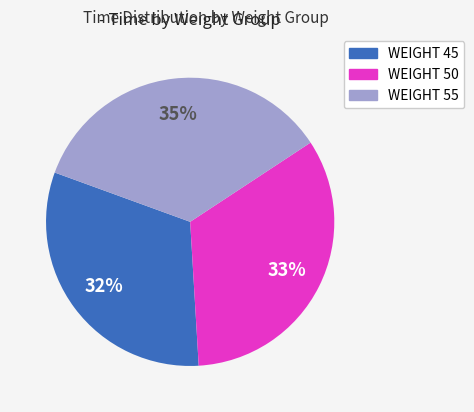

Do WEIGHT 45 and WEIGHT 50 together represent more than half of the pie?

Yes